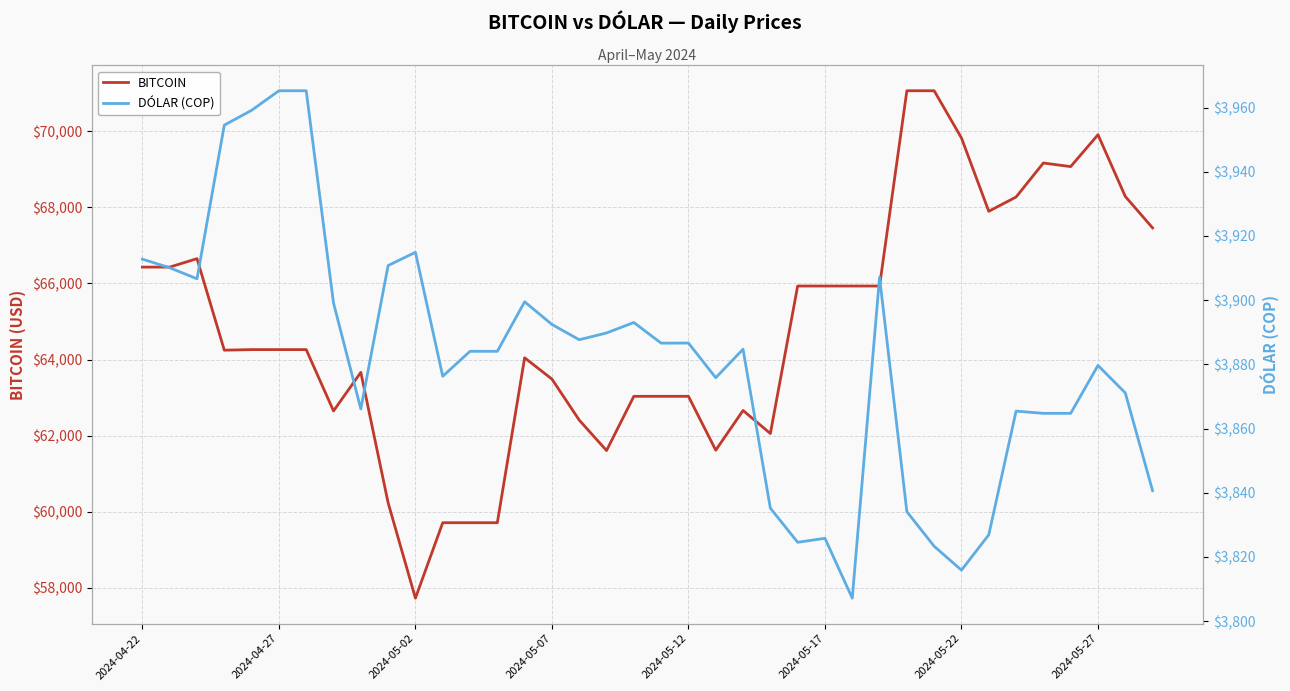

True or false: DÓLAR (COP) and BITCOIN intersect in this chart.

False